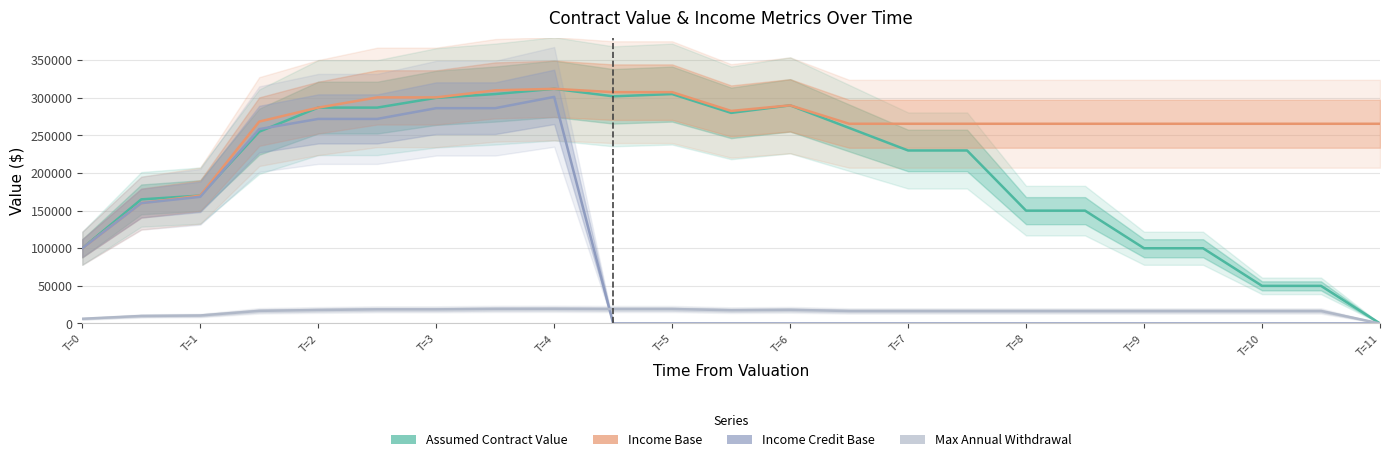

At how many categories does at least one series exceed 300489?

6